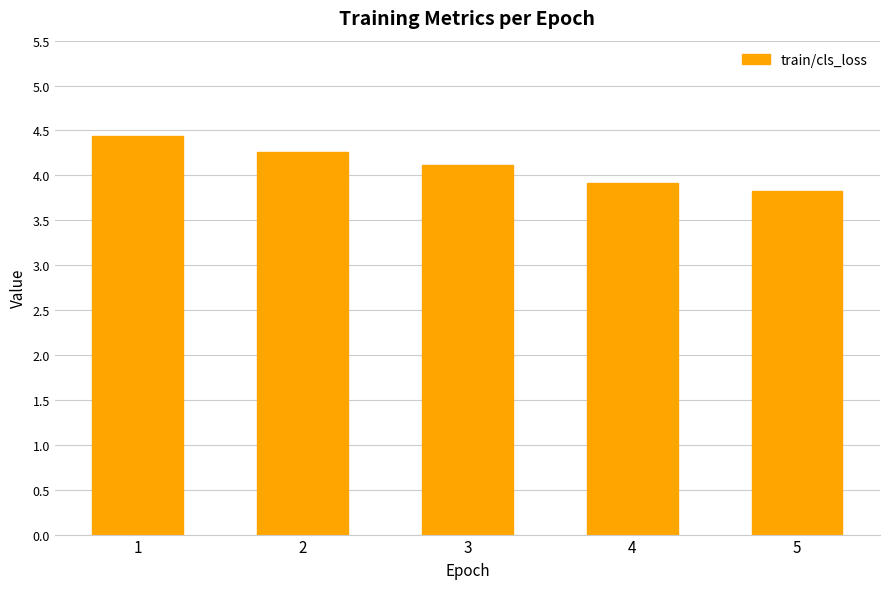

Reading left to right, extract all data points from this chart.

1=4.4	2=4.3	3=4.1	4=3.9	5=3.8